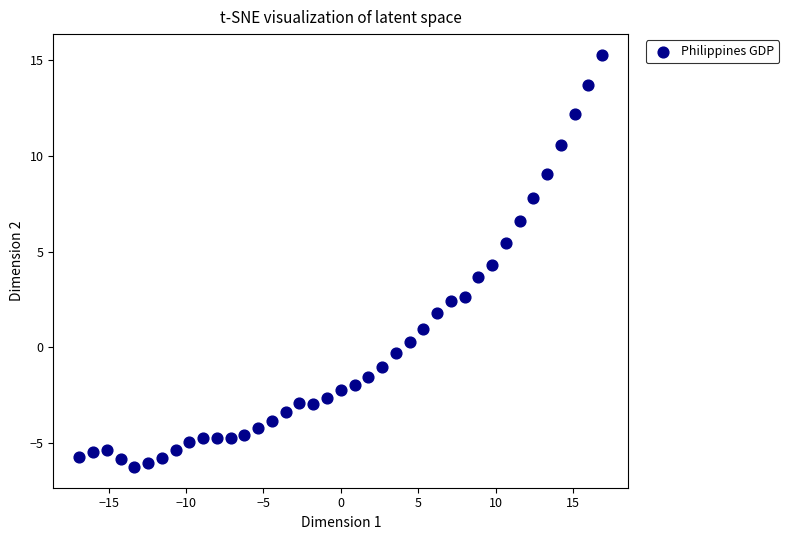

What is the range of X values (max minus min)?

33.8